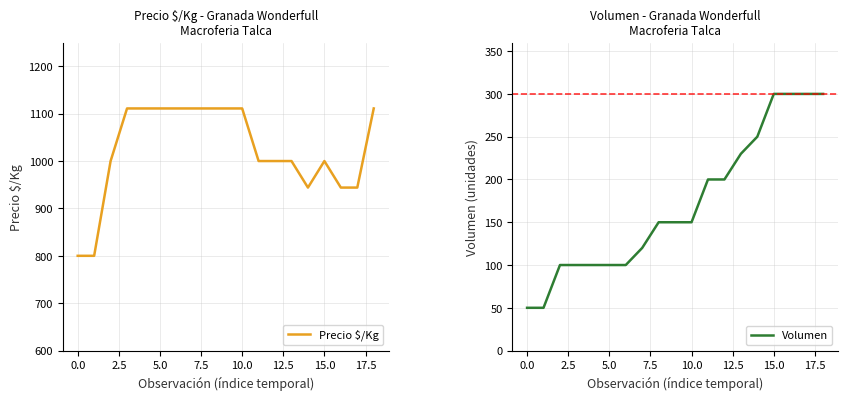

True or false: Volumen has more than 1 points higher than both neighbors.

False